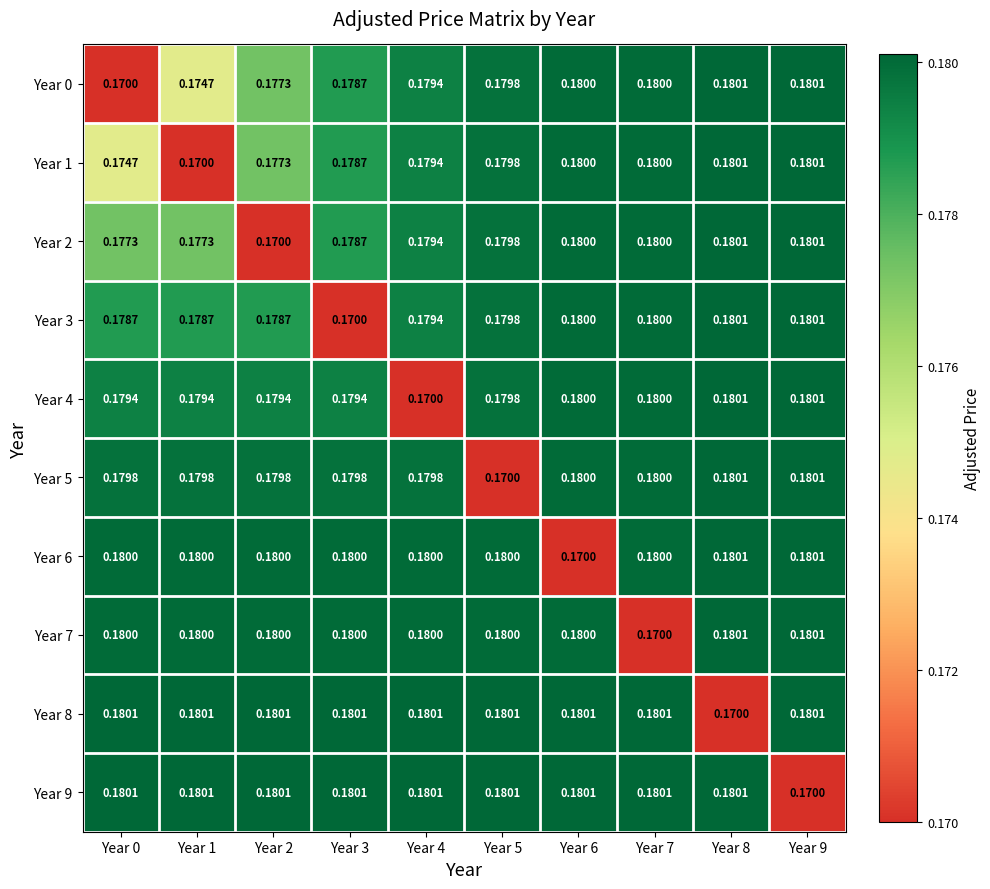

Is the value of Year 7 at Year 7 greater than the value of Year 3 at Year 1?

No